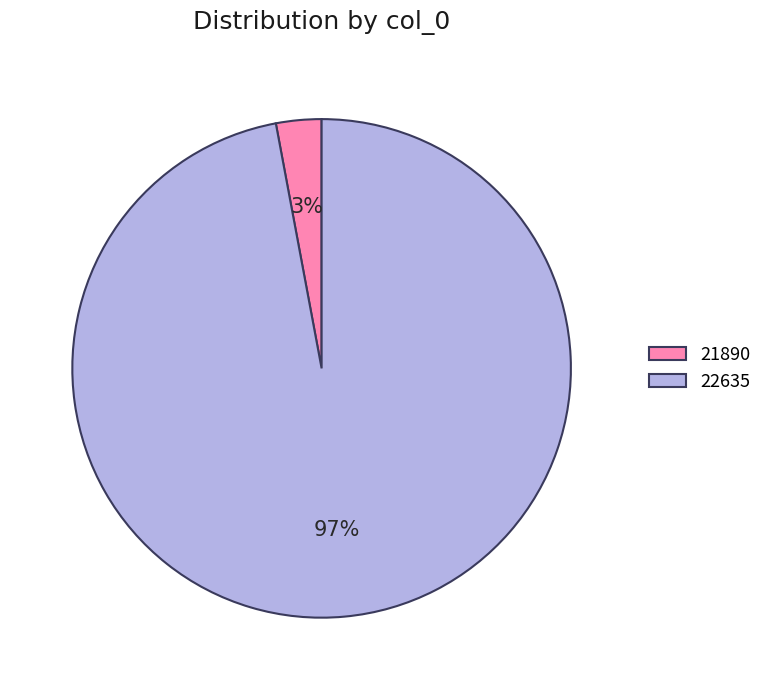

To the nearest percent, what is the average slice percentage?

50%